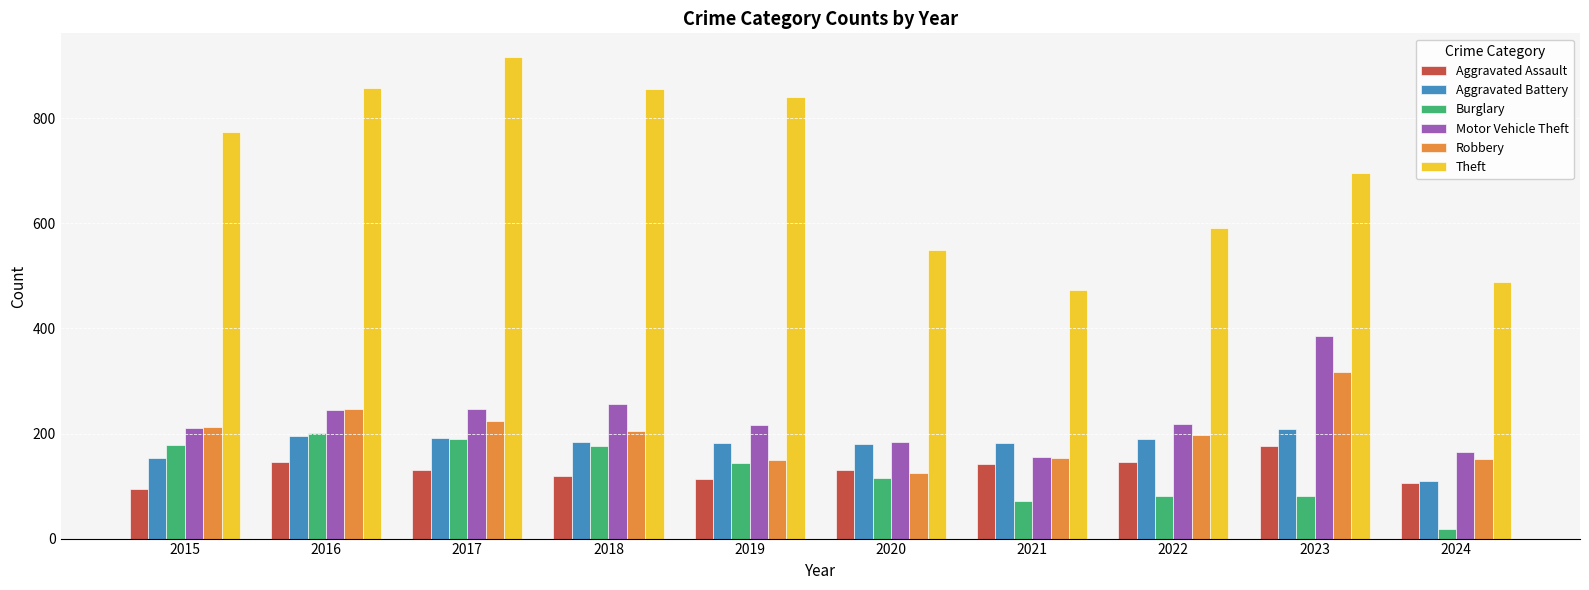

What is the difference between the Aggravated Assault values at 2015 and 2016?

51